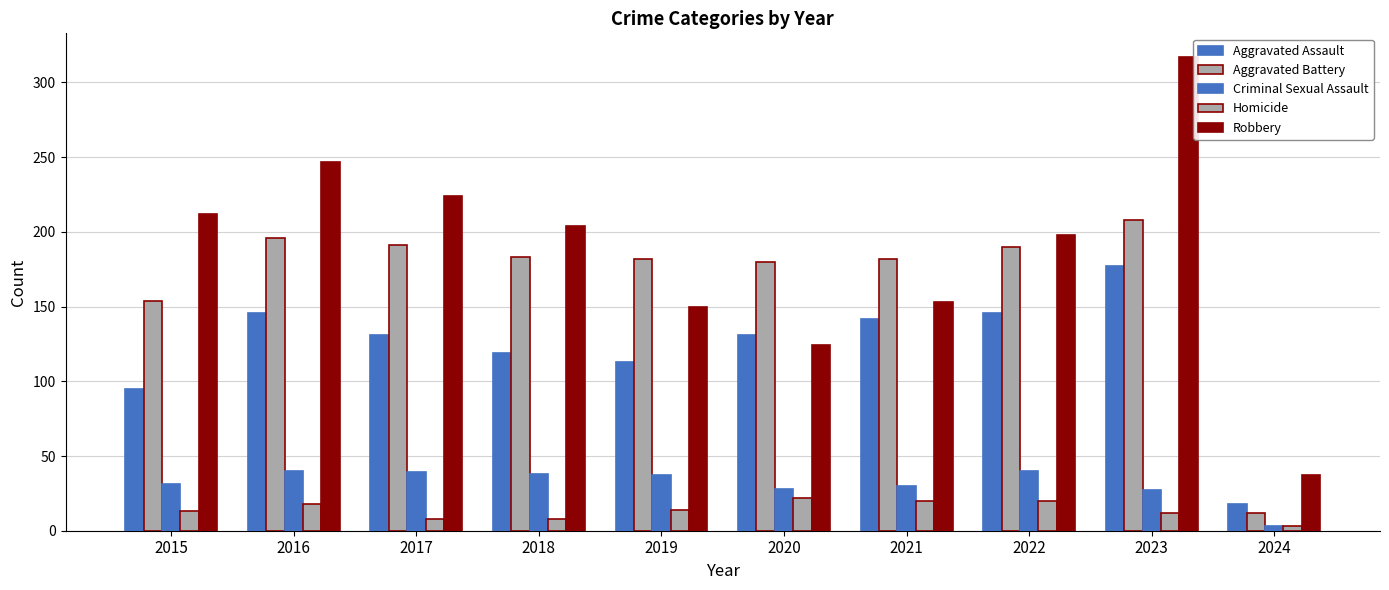

What is the difference between the Aggravated Battery values at 2015 and 2020?

26